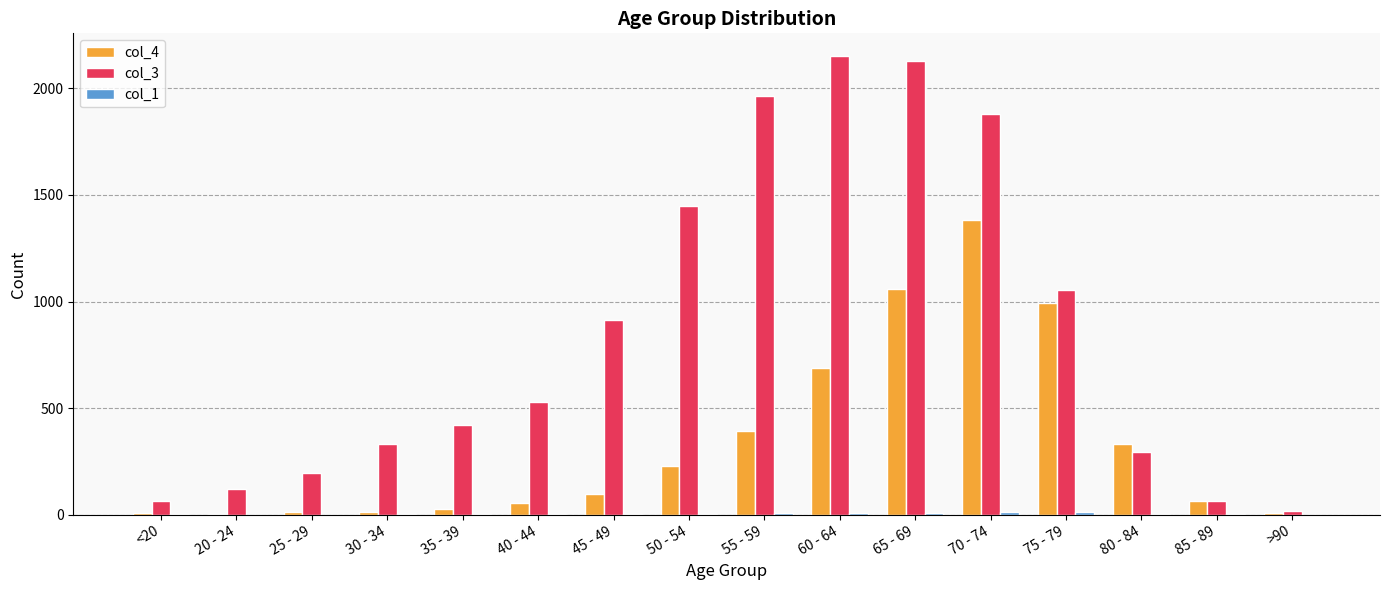

What is the maximum value shown in the chart?

2151